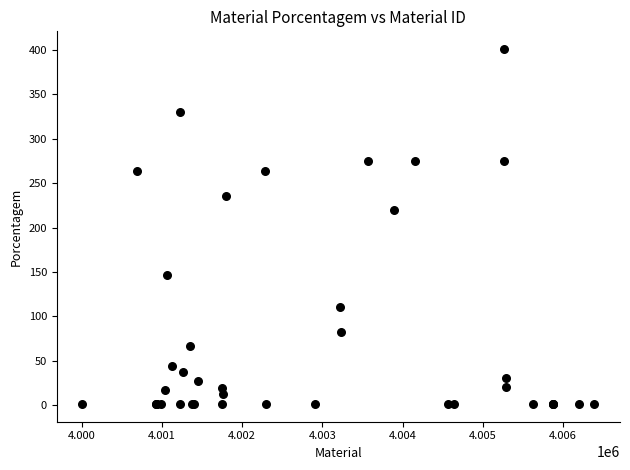

What Y value in the scatter plot is closest to 201?

220.0